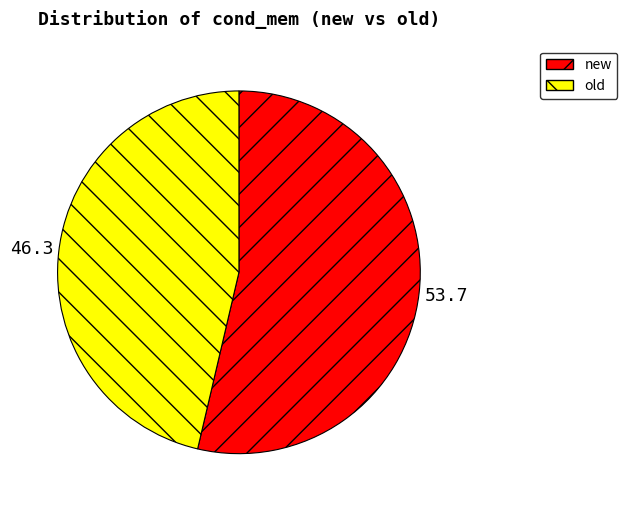

Which slice represents more than half of the pie?

new